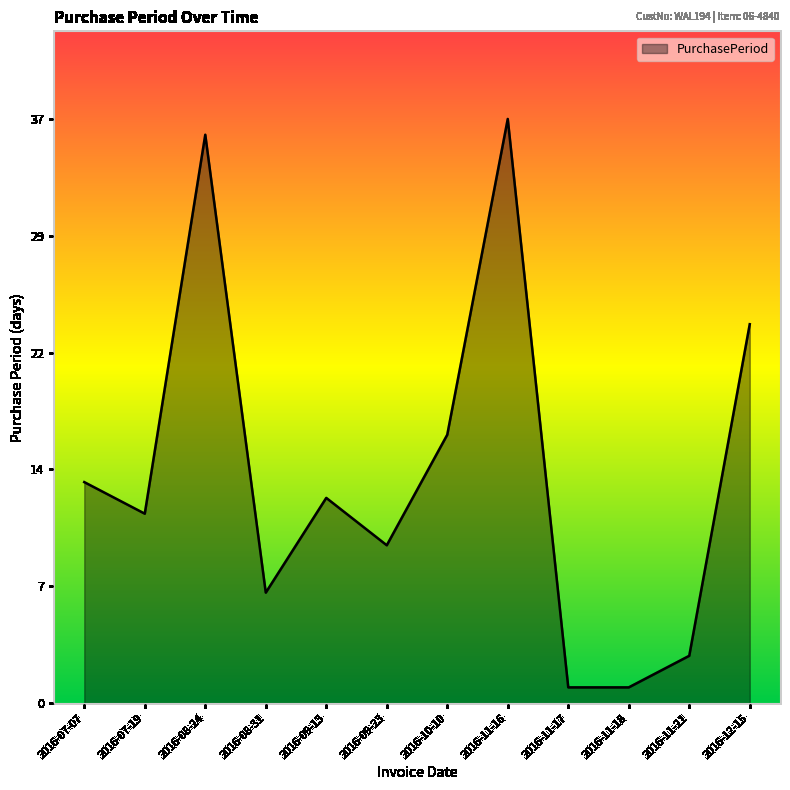

Rank the categories by value from lowest to highest.

2016-11-17, 2016-11-18, 2016-11-21, 2016-08-31, 2016-09-23, 2016-07-19, 2016-09-13, 2016-07-07, 2016-10-10, 2016-12-15, 2016-08-24, 2016-11-16